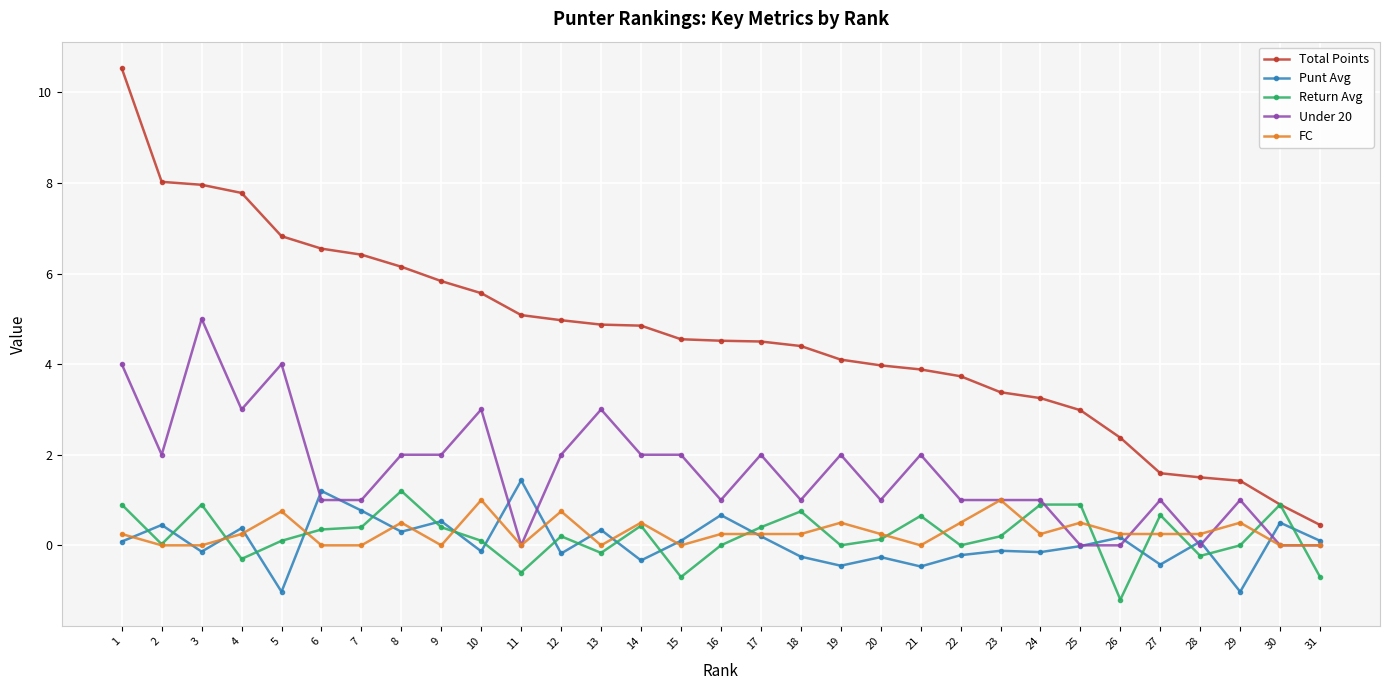

How many series are shown in this chart?

5